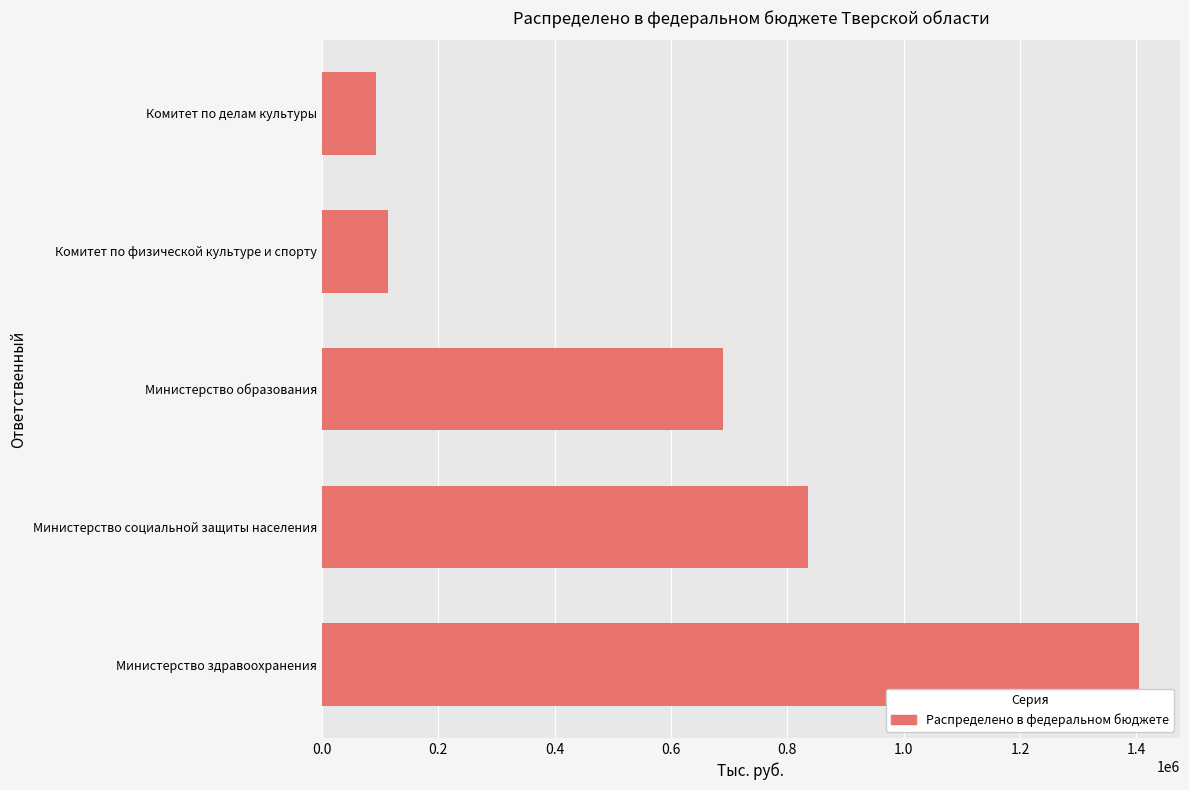

The value at Министерство социальной защиты населения is 206064.9. True or false?

False